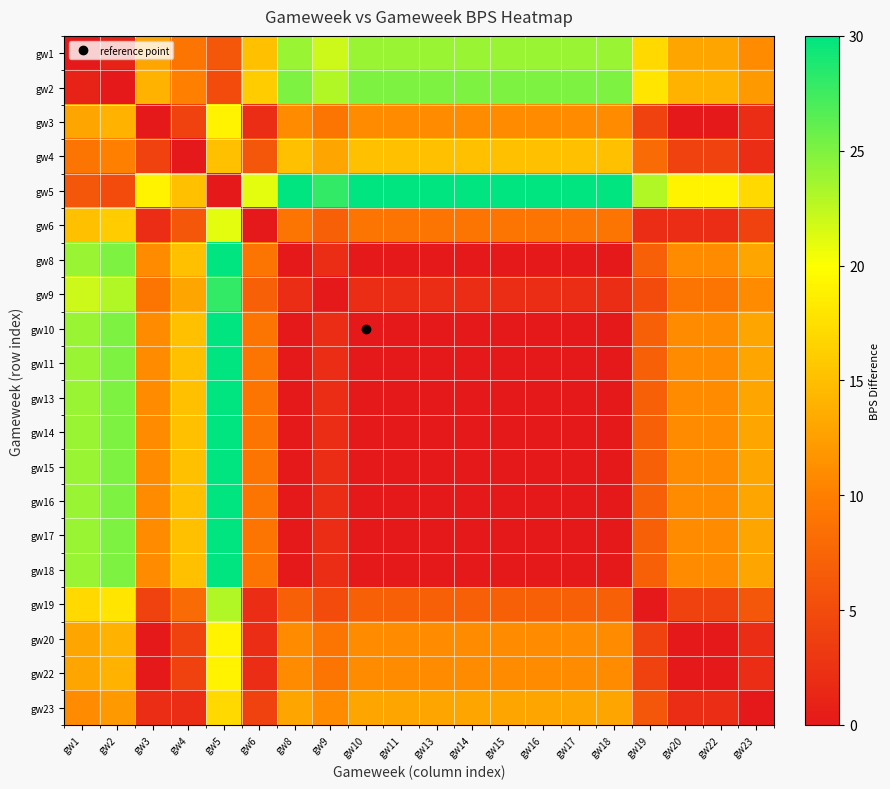

List the series in order of their peak value, lowest first.

gw4, gw23, gw3, gw20, gw22, gw6, gw19, gw1, gw2, gw9, gw5, gw8, gw10, gw11, gw13, gw14, gw15, gw16, gw17, gw18